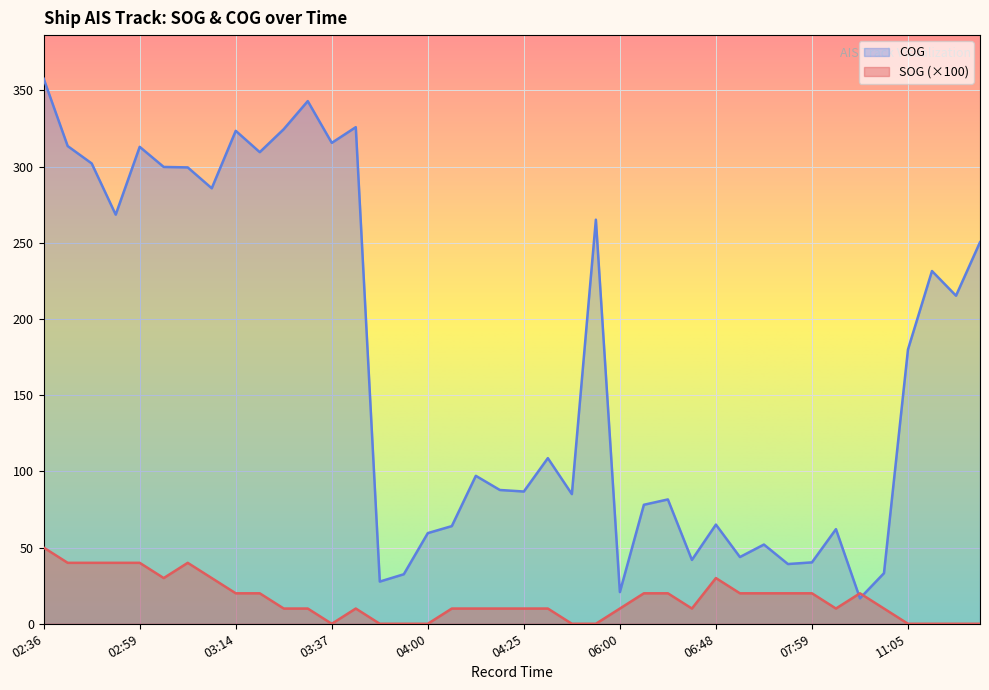

What is the difference between the COG values at 03:45 and 11:15?

203.8